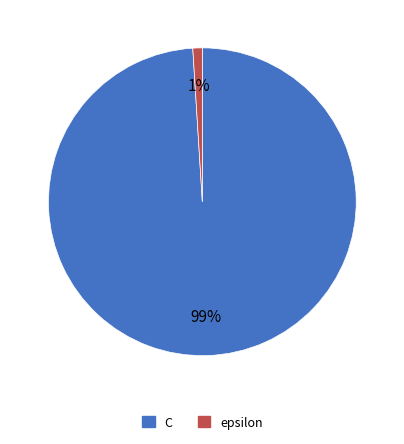

Which slice is the largest?

C